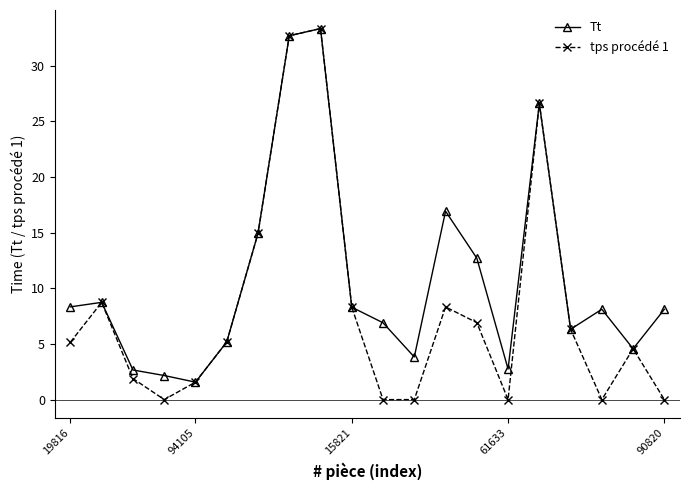

Which series has the largest total across all categories?

Tt